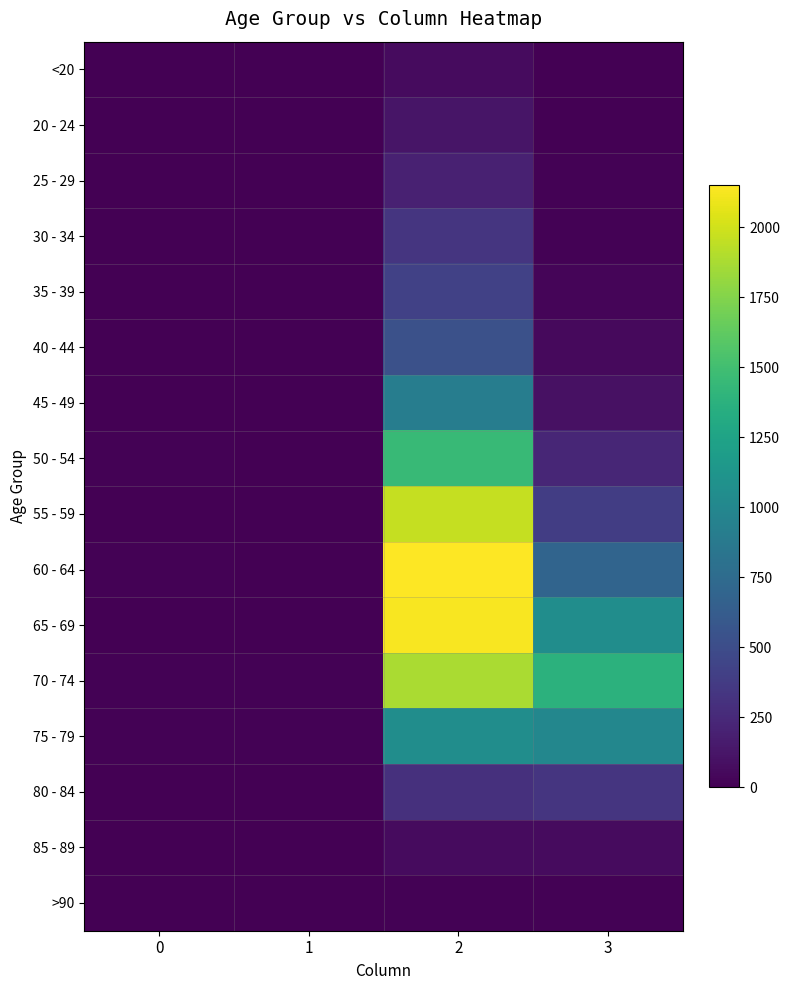

Reading right to left, extract all data points from this chart.

<20: 3=7	2=62	1=1	0=0
20 - 24: 3=2	2=121	1=0	0=1
25 - 29: 3=13	2=196	1=0	0=0
30 - 34: 3=14	2=333	1=2	0=0
35 - 39: 3=26	2=420	1=1	0=2
40 - 44: 3=53	2=530	1=1	0=0
45 - 49: 3=97	2=915	1=1	0=2
50 - 54: 3=227	2=1450	1=3	0=9
55 - 59: 3=392	2=1965	1=6	0=8
60 - 64: 3=689	2=2151	1=8	0=11
65 - 69: 3=1057	2=2130	1=6	0=6
70 - 74: 3=1381	2=1882	1=14	0=13
75 - 79: 3=993	2=1053	1=12	0=10
80 - 84: 3=333	2=296	1=4	0=7
85 - 89: 3=64	2=62	1=1	0=3
>90: 3=9	2=15	1=0	0=0